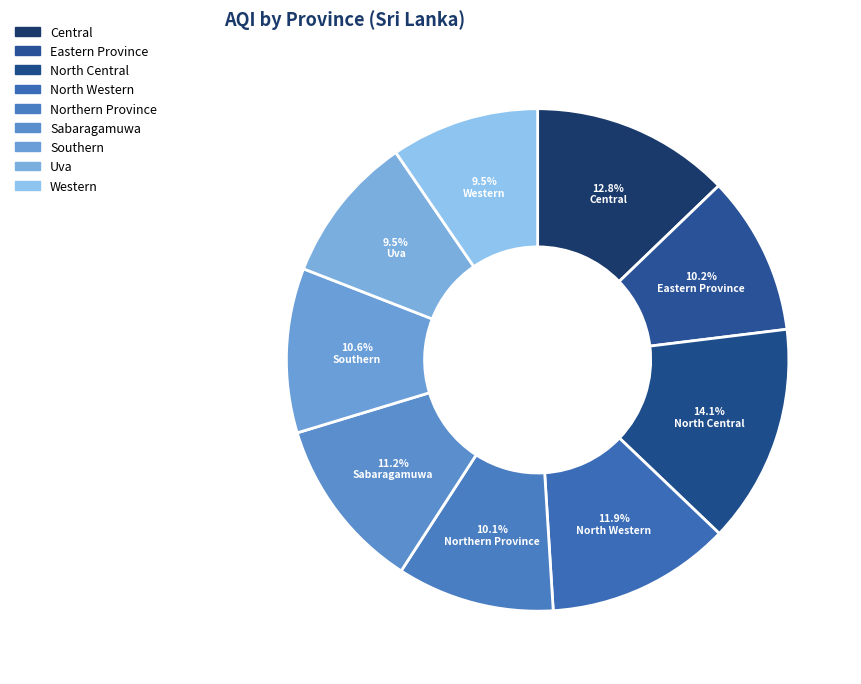

Does Northern Province account for over 50% of the chart?

No